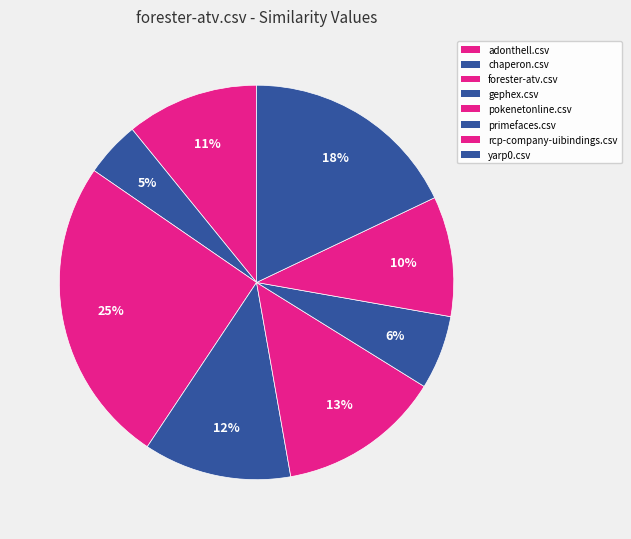

How many segments does this pie chart have?

8